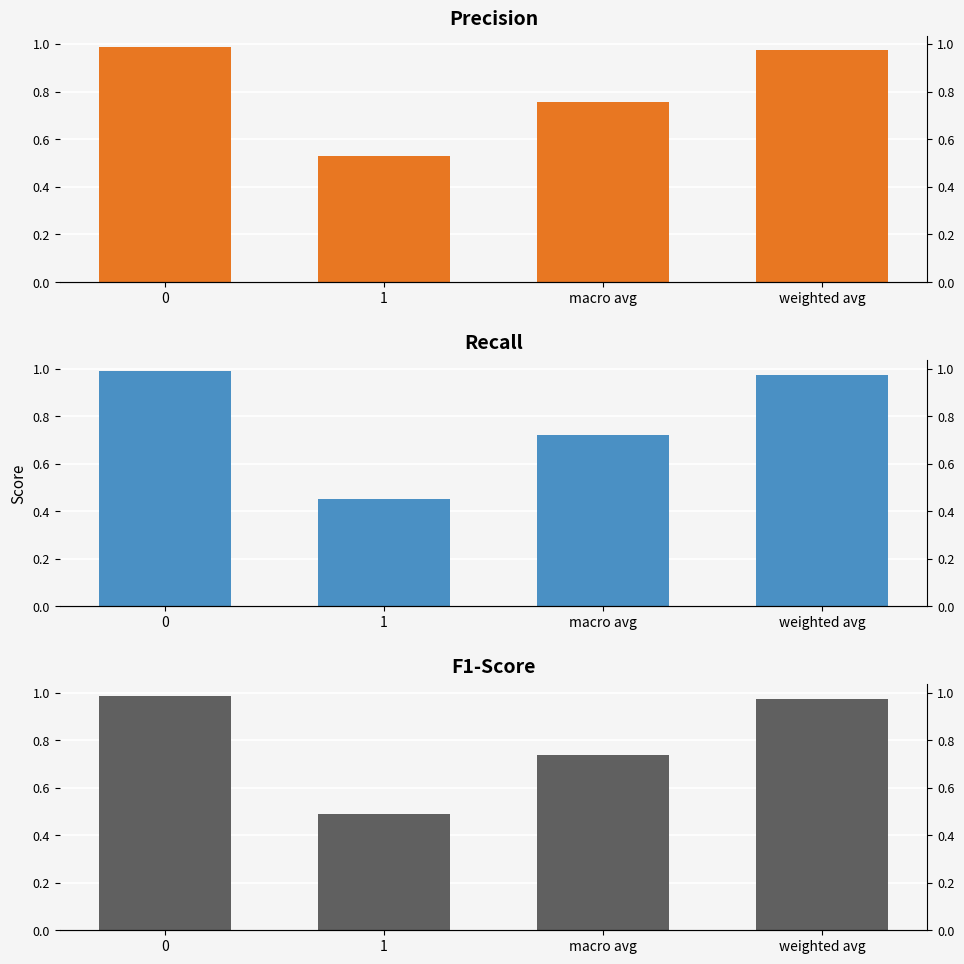

Is it true that f1-score equals 0.7 at 1?

False